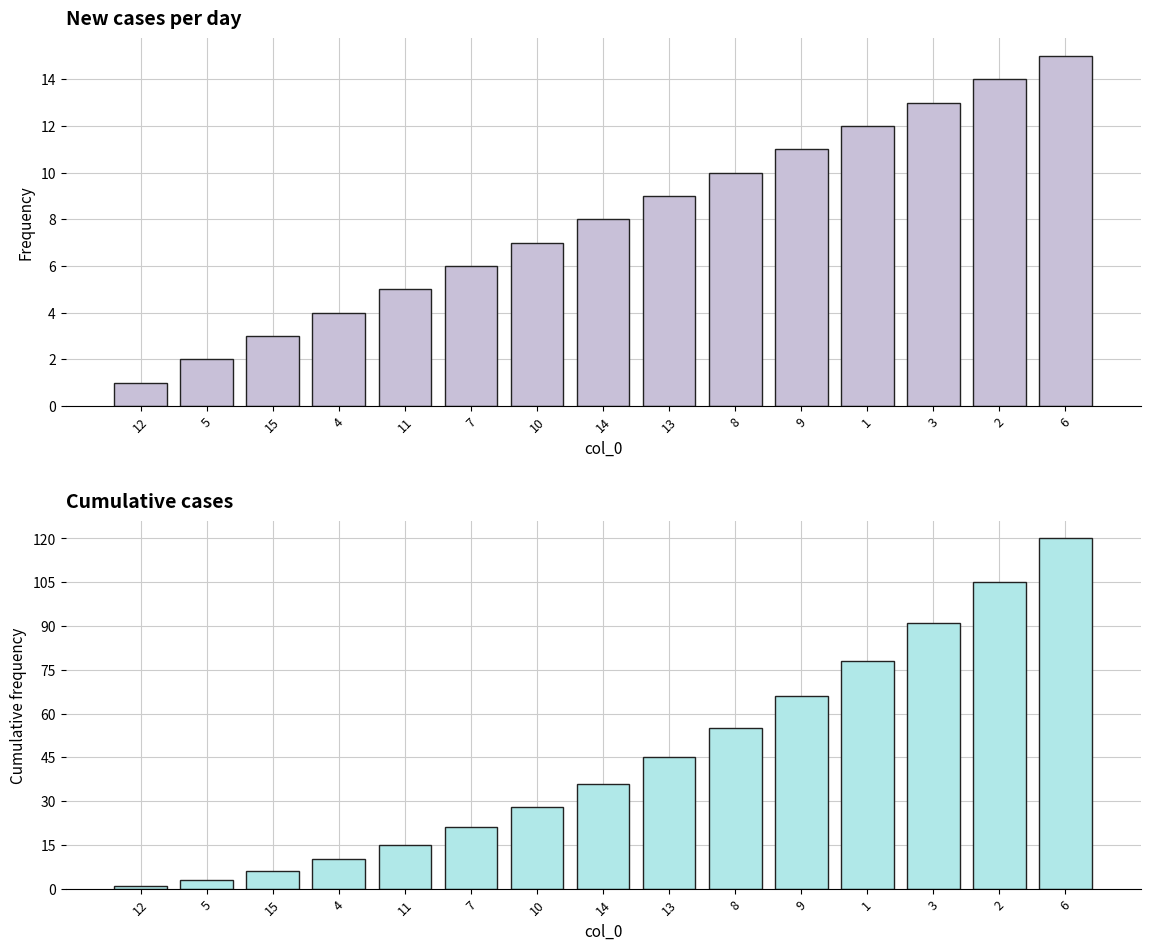

Reading right to left, extract all data points from this chart.

col_1: 6=15	2=14	3=13	1=12	9=11	8=10	13=9	14=8	10=7	7=6	11=5	4=4	15=3	5=2	12=1
col_1 cumulative: 6=120	2=105	3=91	1=78	9=66	8=55	13=45	14=36	10=28	7=21	11=15	4=10	15=6	5=3	12=1